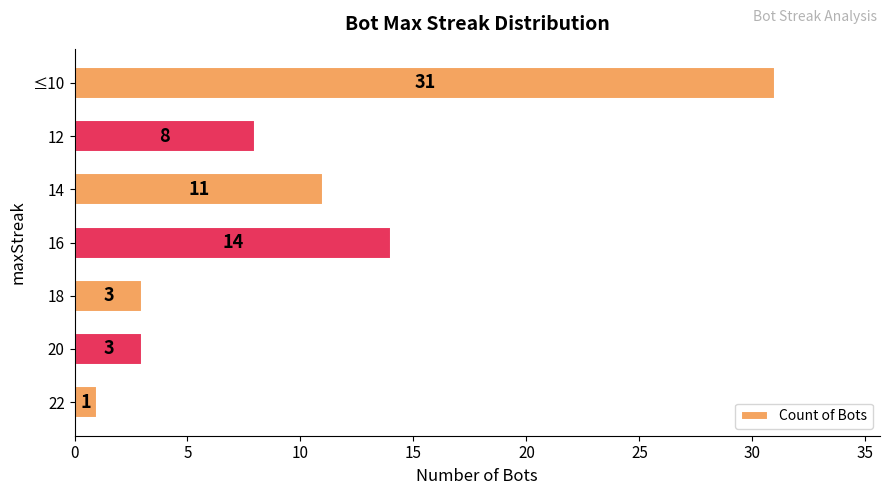

What is the difference between the values at ≤10 and 18?

28